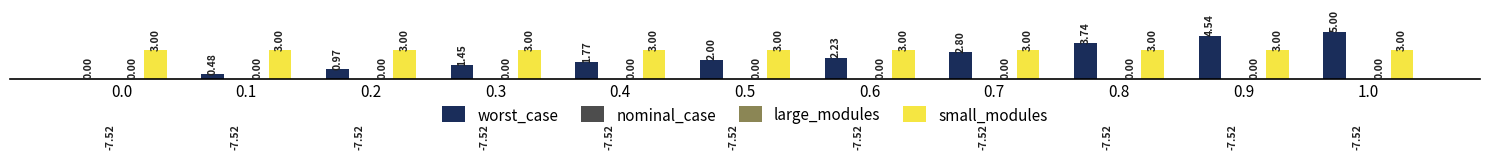

At which category does the chart reach its peak across all series?

1.0